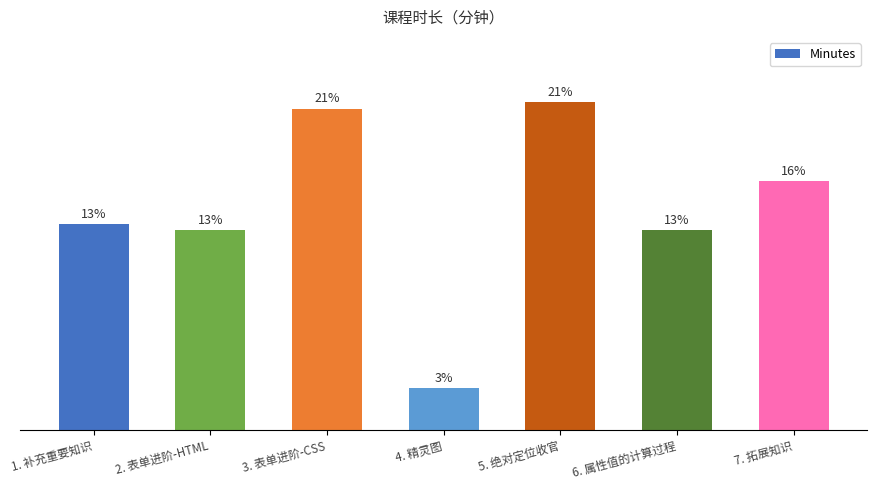

Are the bars horizontal?

No